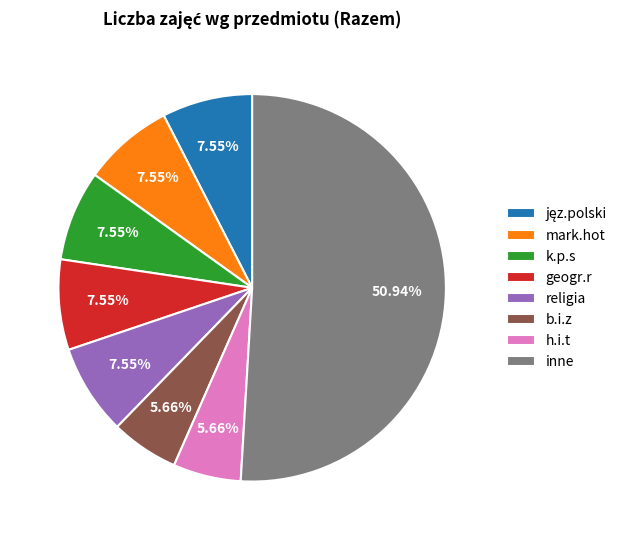

Count the number of slices in the pie.

8